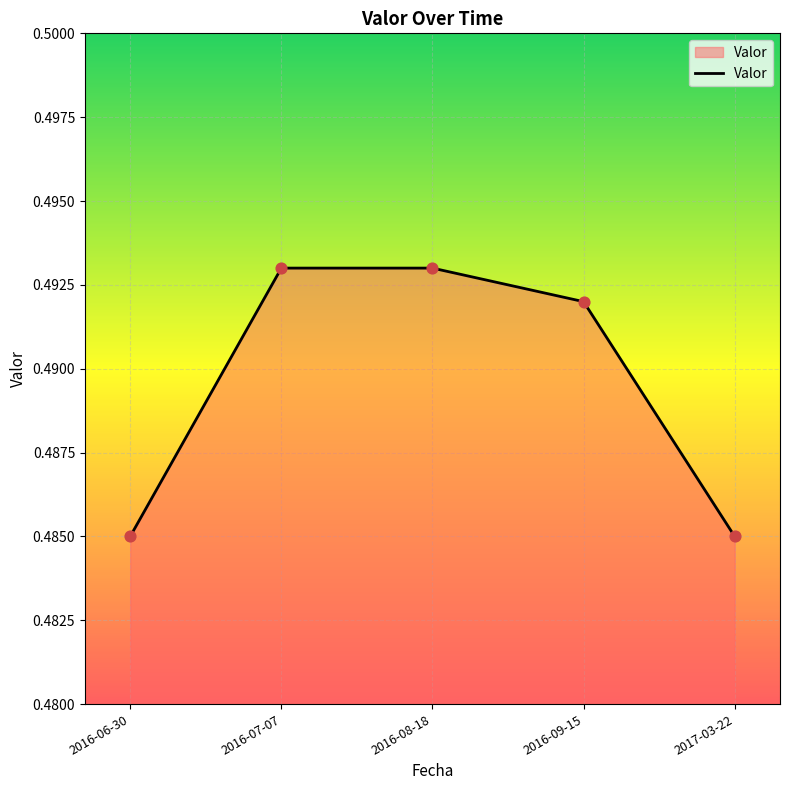

Between 2016-08-18 and 2016-06-30, which is larger?

2016-08-18